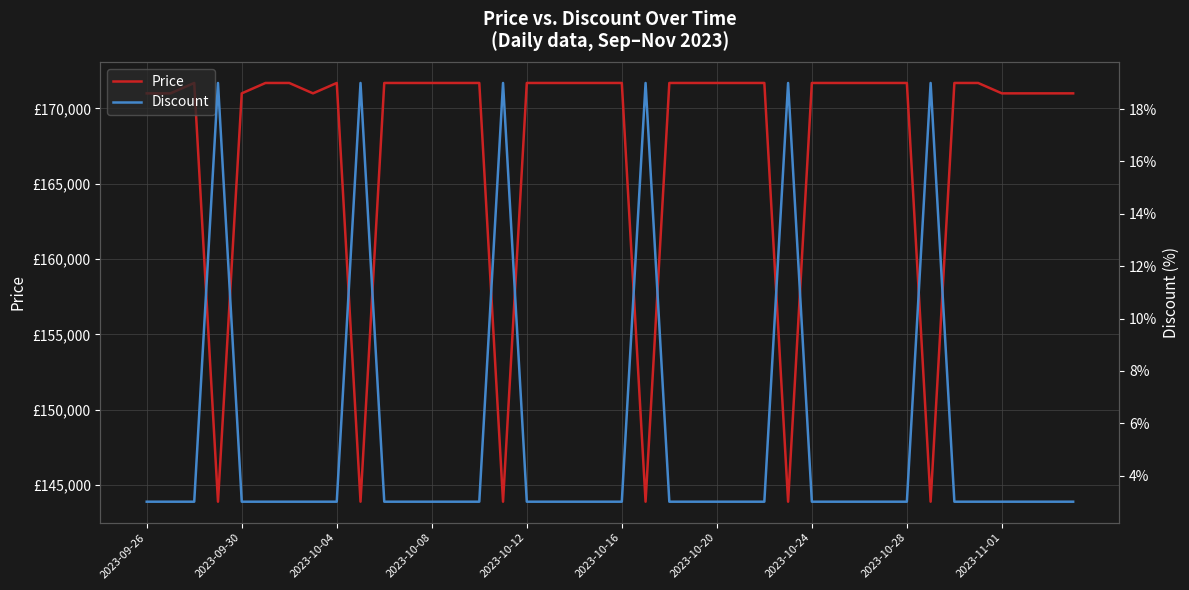

How many lines are shown in the chart?

2